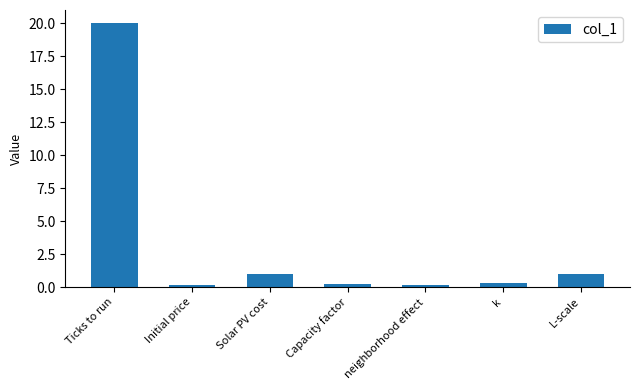

What is the maximum value shown in the chart?

20.0